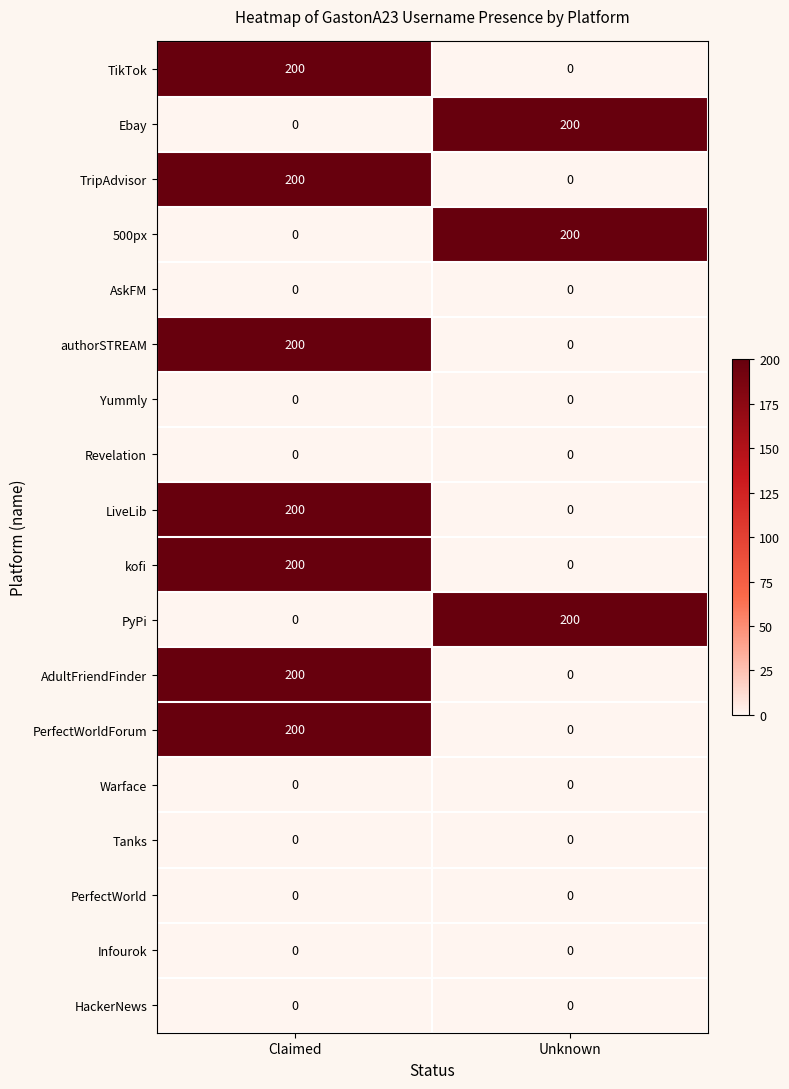

How many distinct data groups are displayed?

18